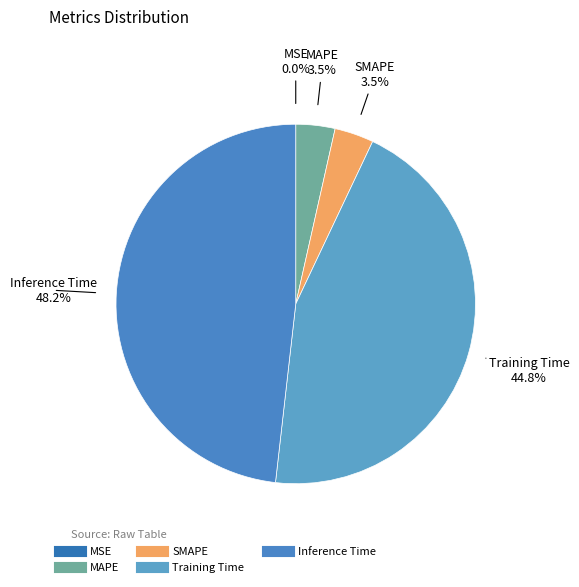

Do SMAPE and Inference Time together represent more than half of the pie?

Yes